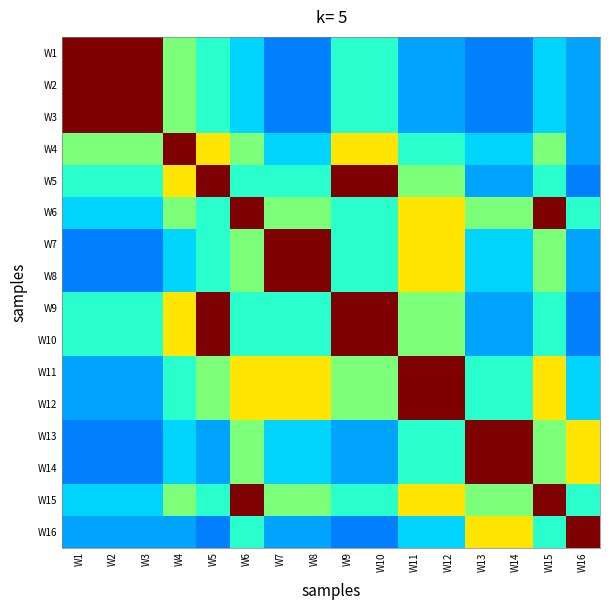

List the series in order of their peak value, highest first.

W1, W2, W3, W4, W5, W6, W7, W8, W9, W10, W11, W12, W13, W14, W15, W16